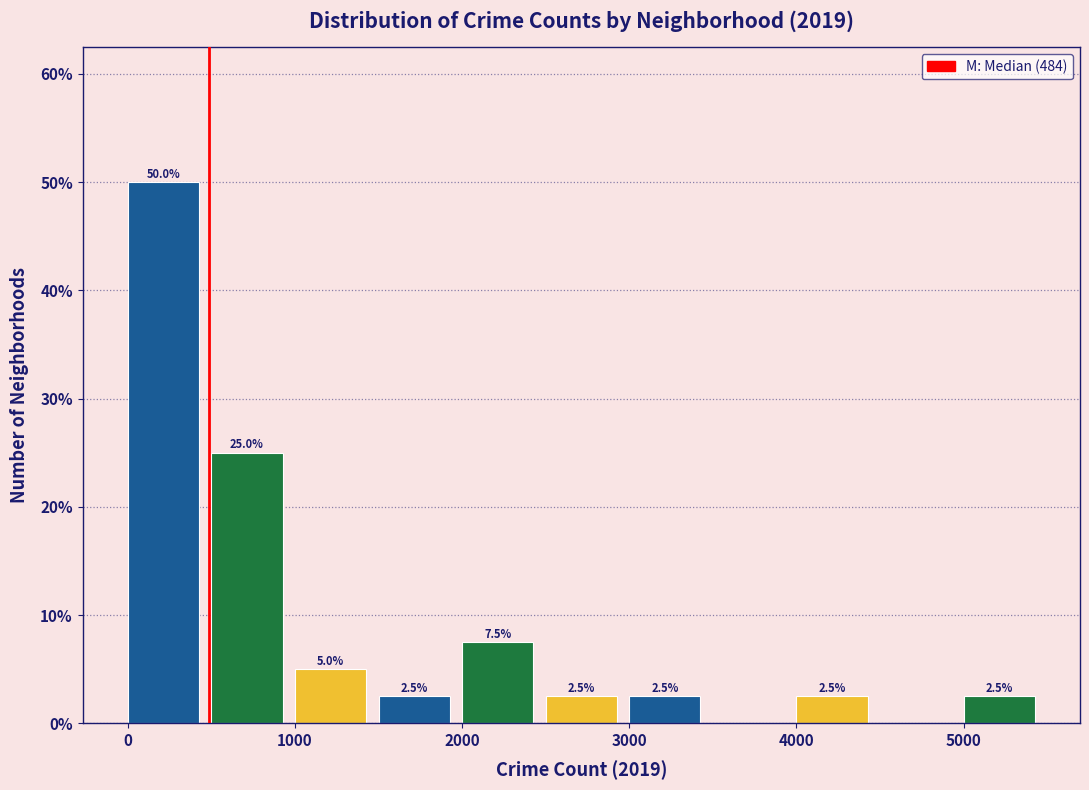

Over which range of the x-axis is the bar tallest?

0 to 500